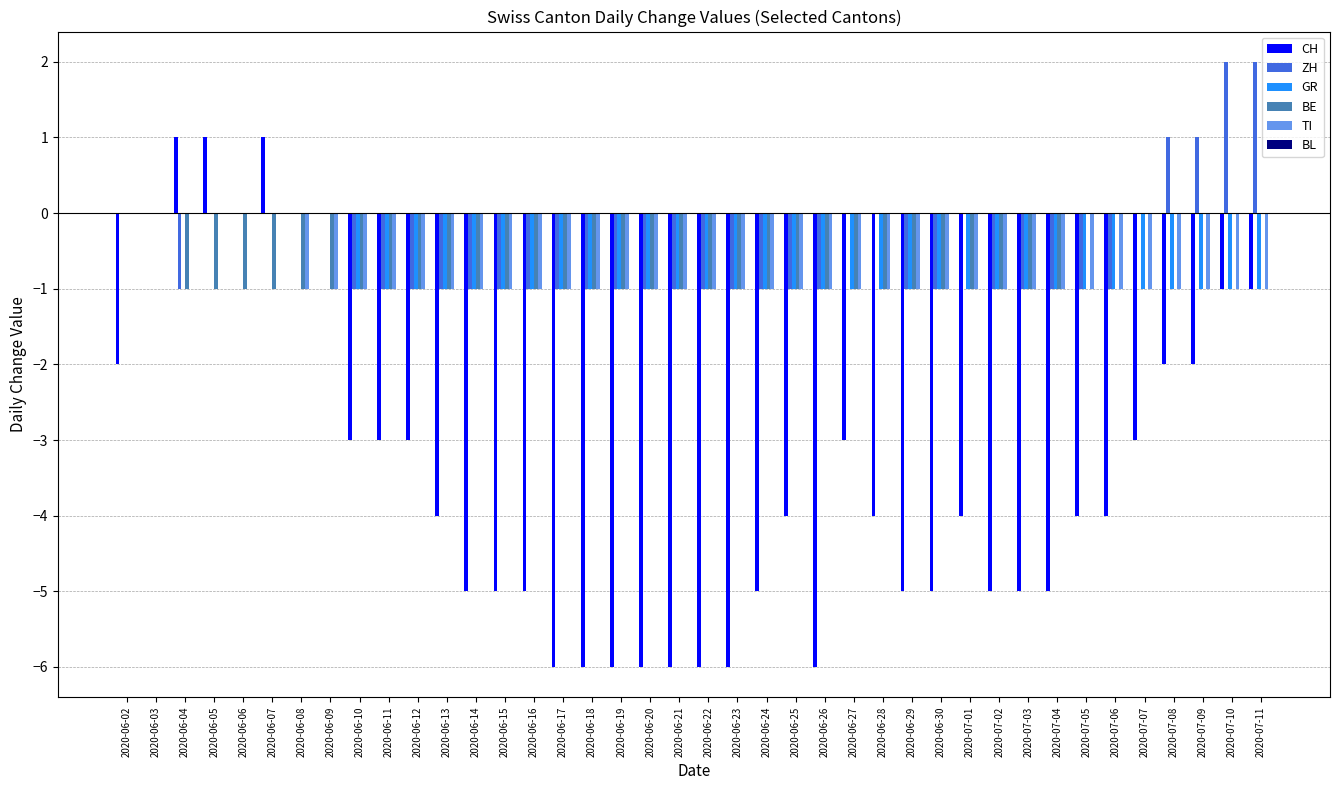

Is it true that ZH equals -2 at 2020-07-02?

False